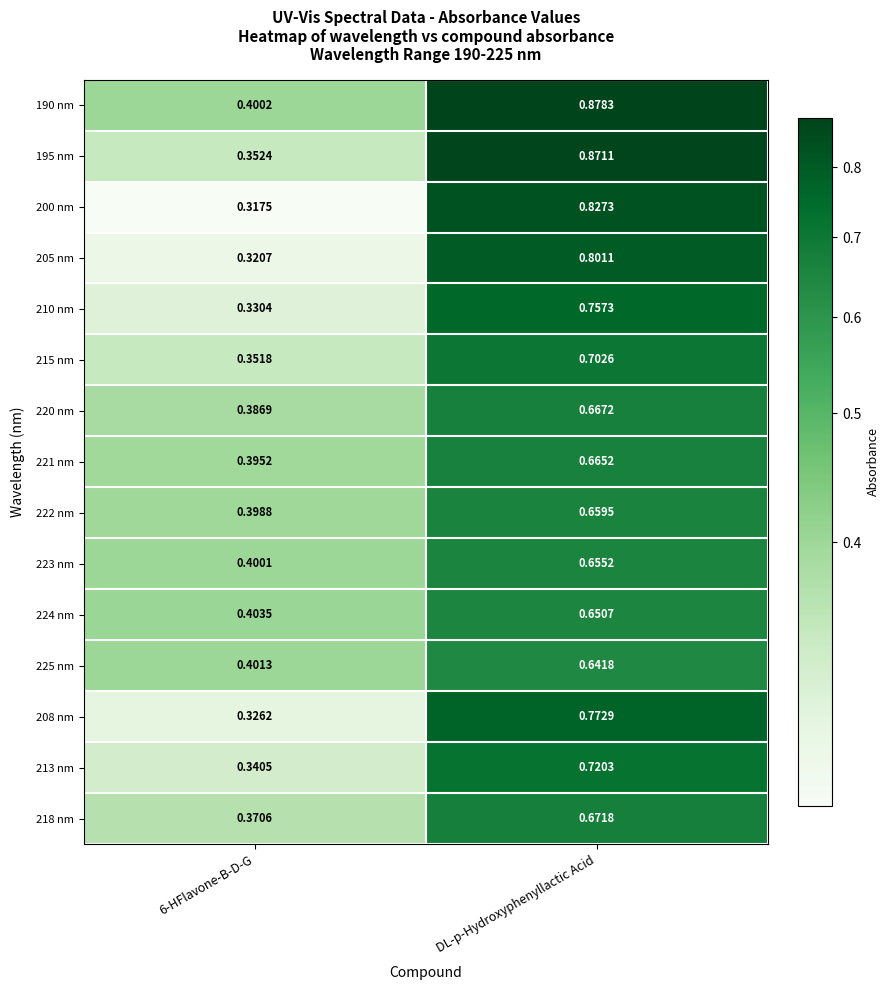

At which category is the sum across all series the highest?

DL-p-Hydroxyphenyllactic Acid